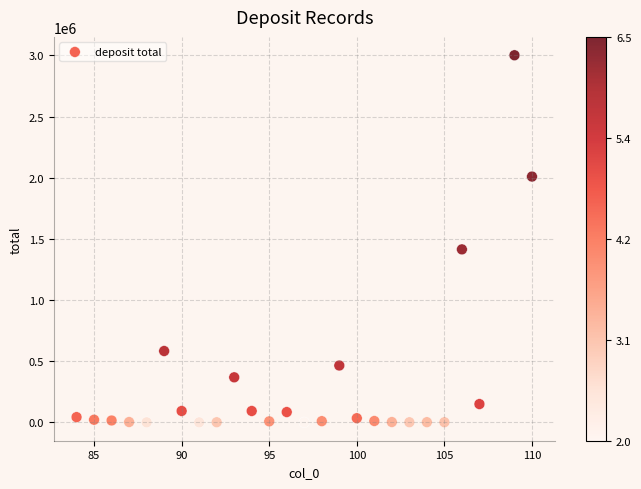

What is the range of Y values (max minus min)?

3001896